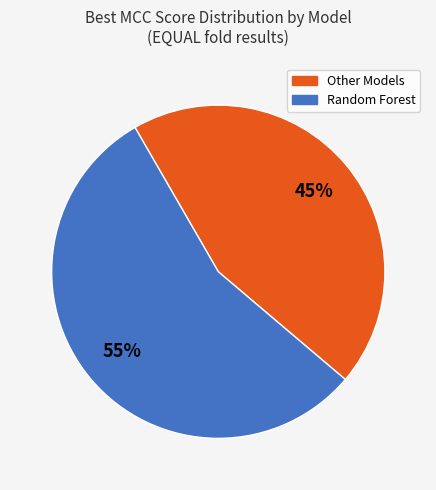

To the nearest percent, what is the average slice percentage?

50%